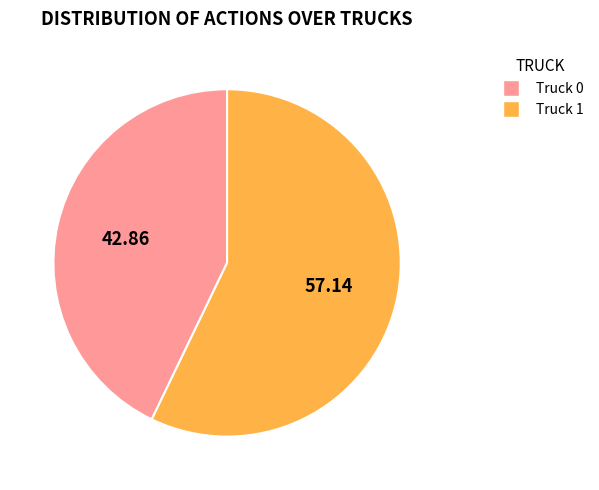

True or false: Truck 0 accounts for 36% of the total.

False